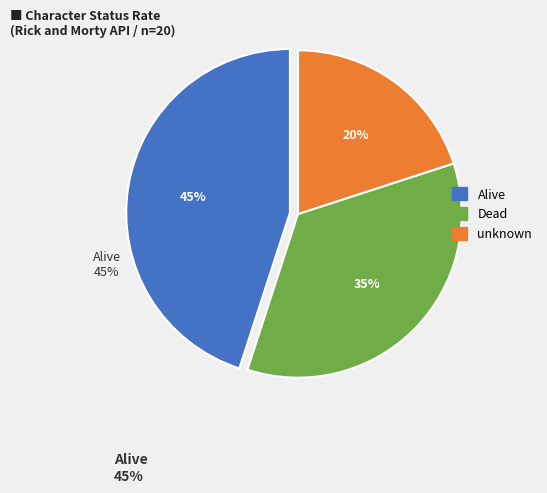

Does any single category account for the majority?

No